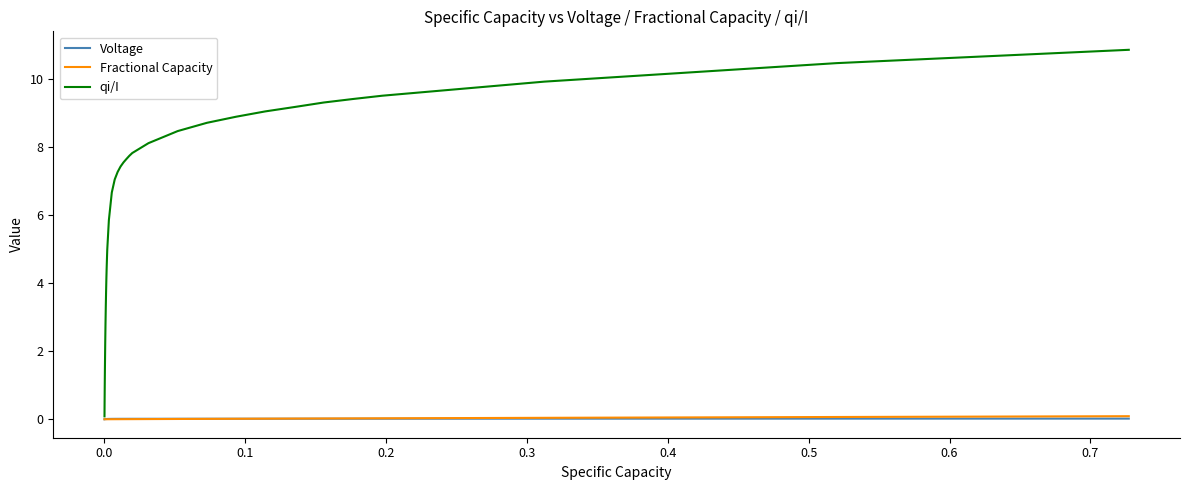

What is the greatest value displayed?

10.9